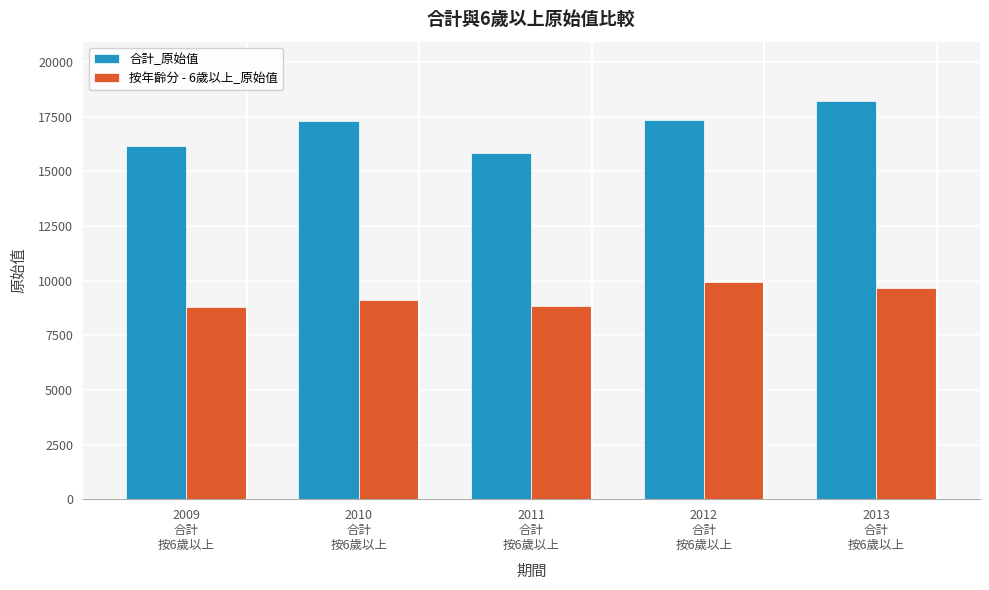

What is the maximum value for 合計_原始值?

18197